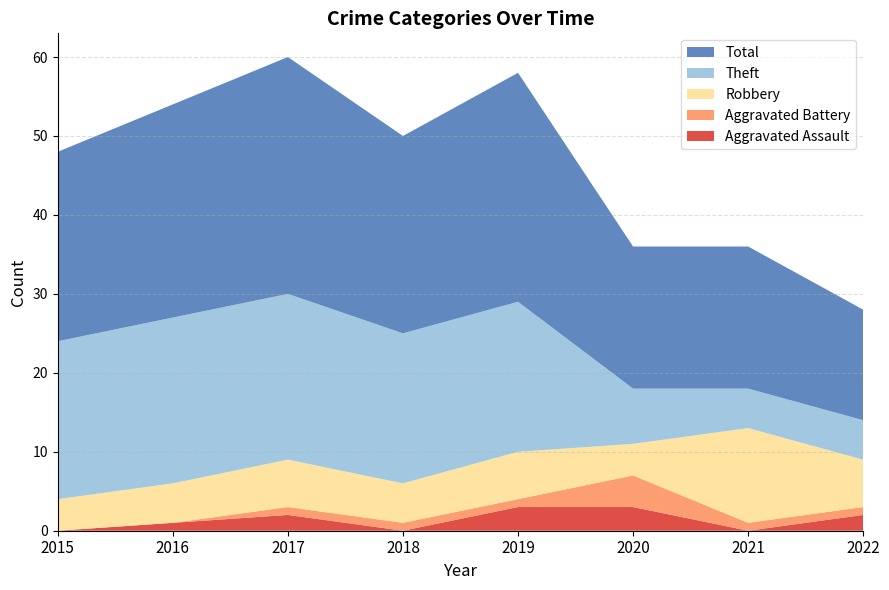

Reading right to left, extract all data points from this chart.

Aggravated Assault: 2	0	3	3	0	2	1	0
Aggravated Battery: 1	1	4	1	1	1	0	0
Robbery: 6	12	4	6	5	6	5	4
Theft: 5	5	7	19	19	21	21	20
Total: 14	18	18	29	25	30	27	24